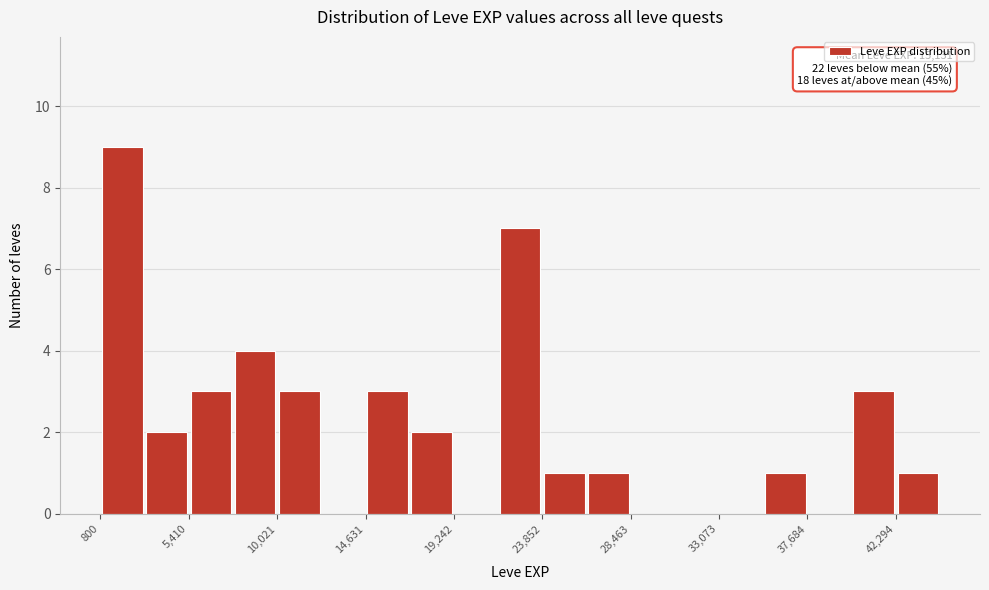

Over which range of the x-axis is the bar tallest?

1000 to 3000